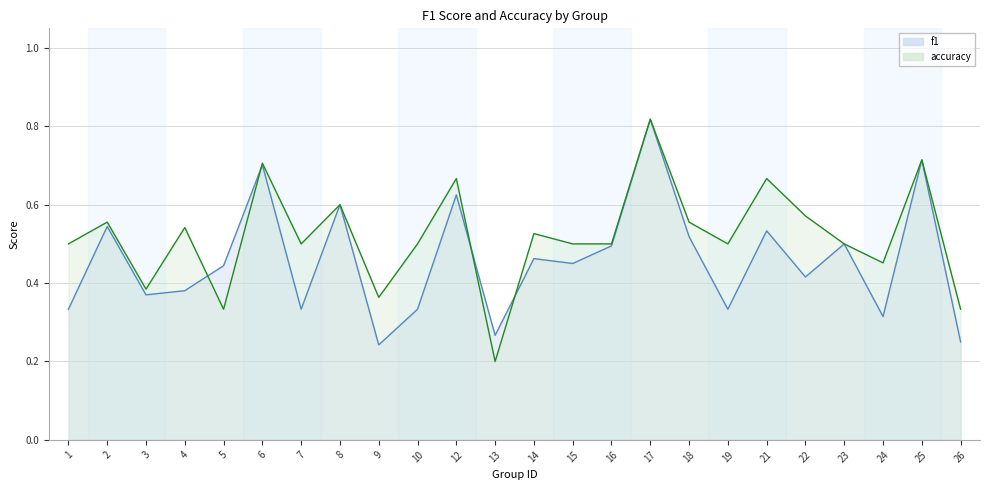

Rank the series by their average value, from lowest to highest.

f1, accuracy